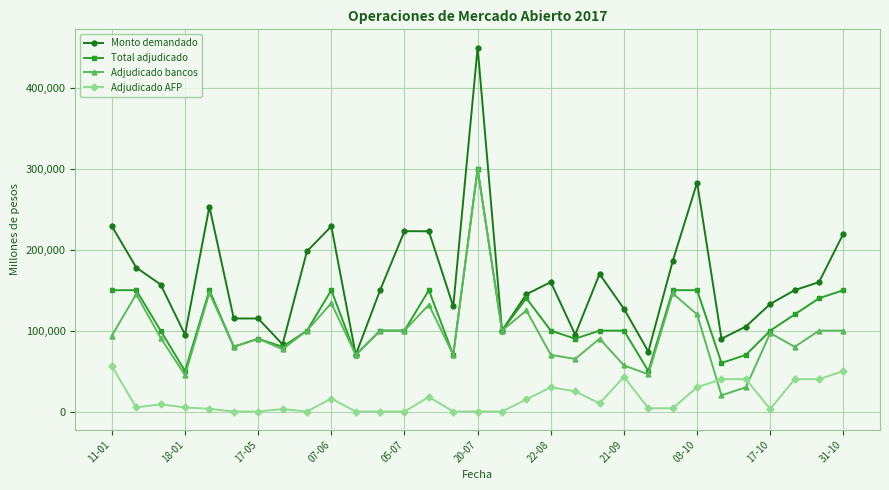

What is the maximum value shown in the chart?

450000